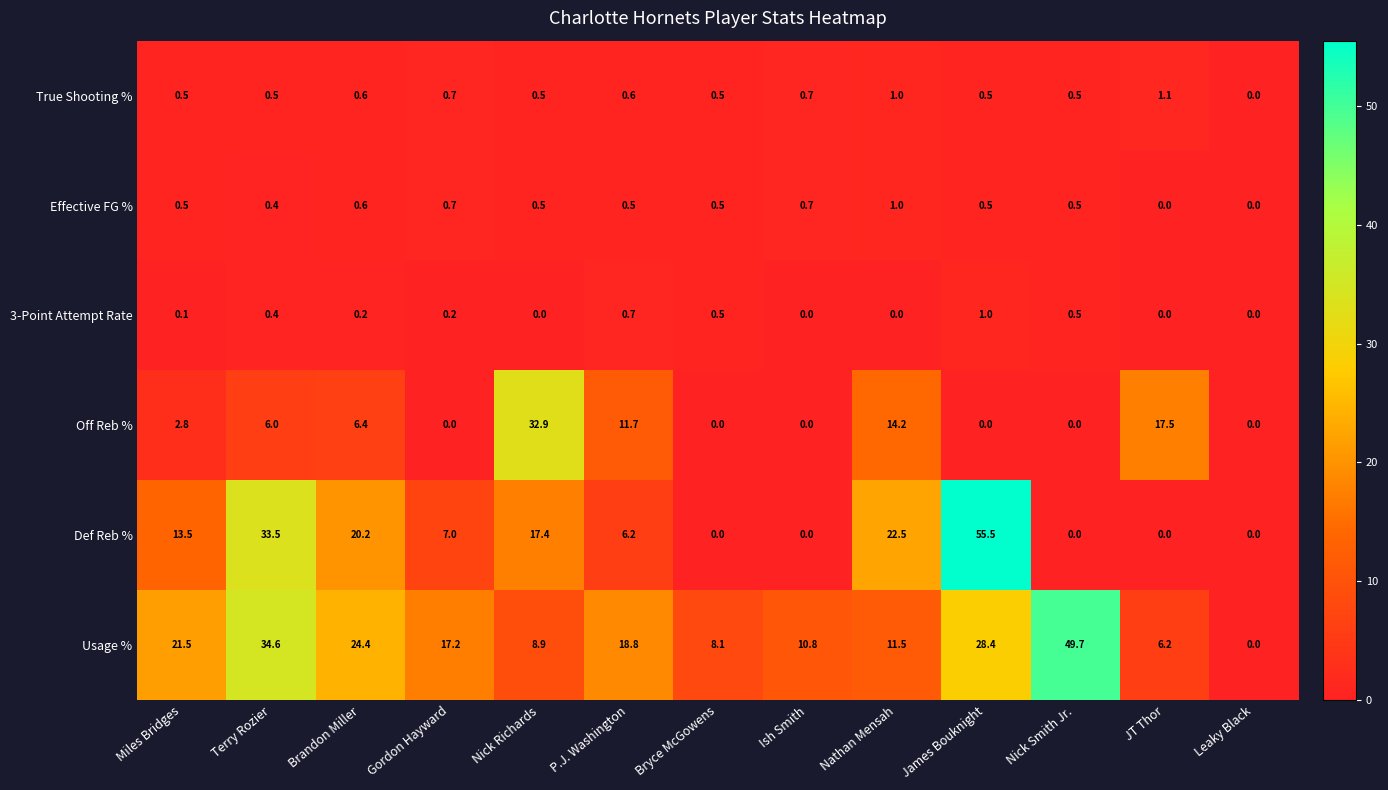

What is the difference between the second highest and second lowest values in the True Shooting % series?

0.5